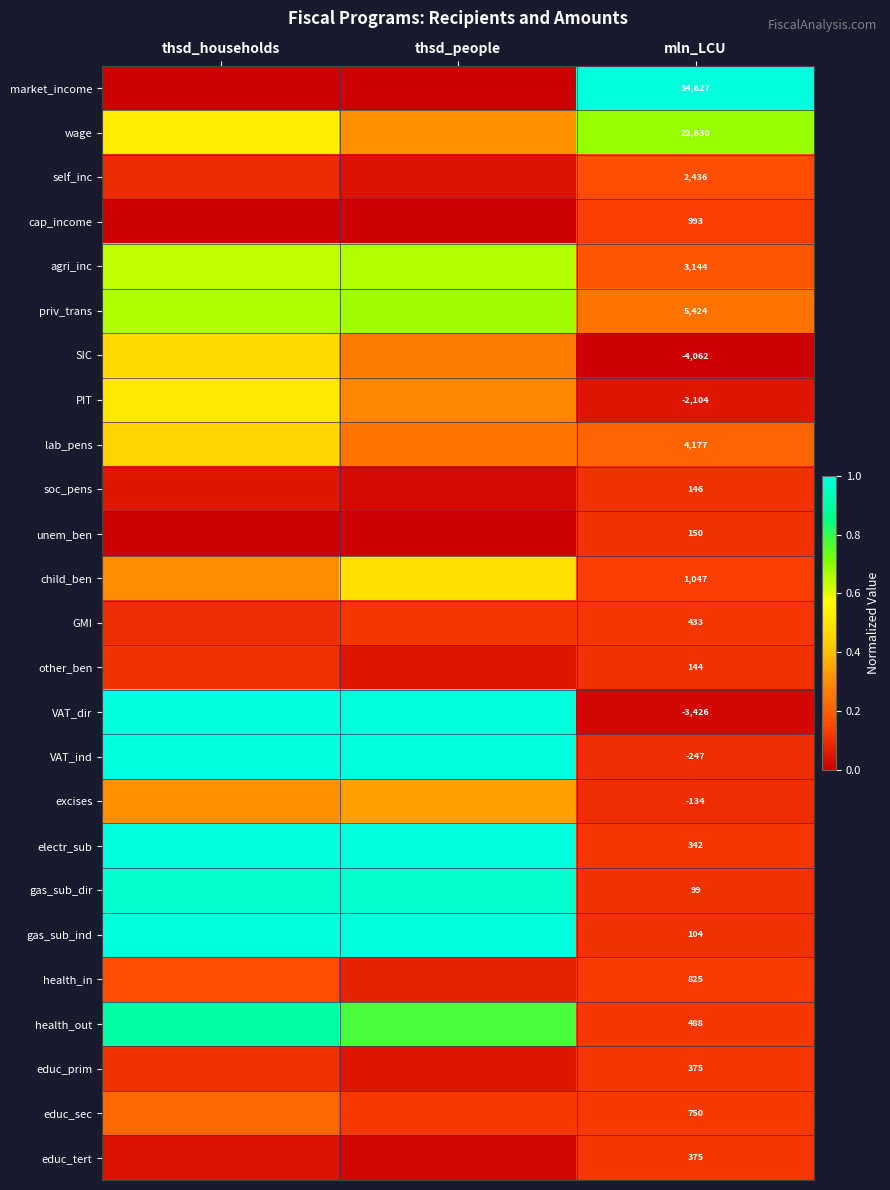

What is the difference between the highest and lowest values at mln_LCU?

38689.0